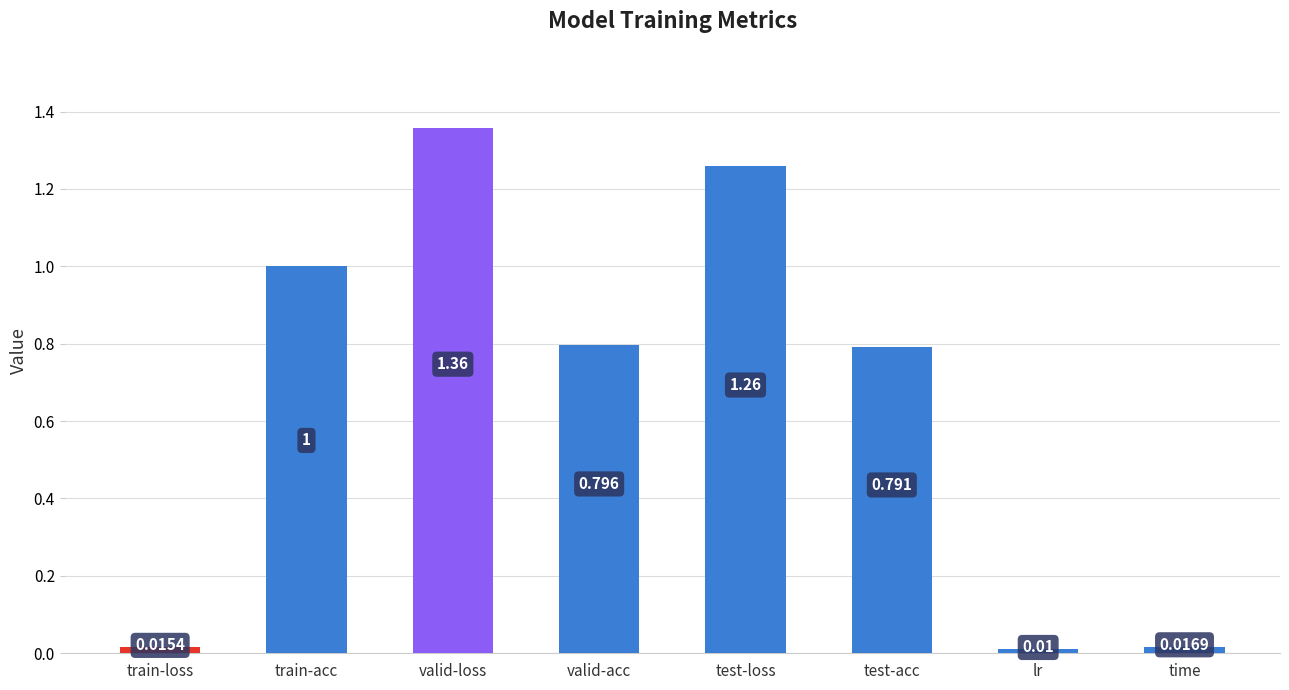

Which category has the highest value across all series?

valid-loss